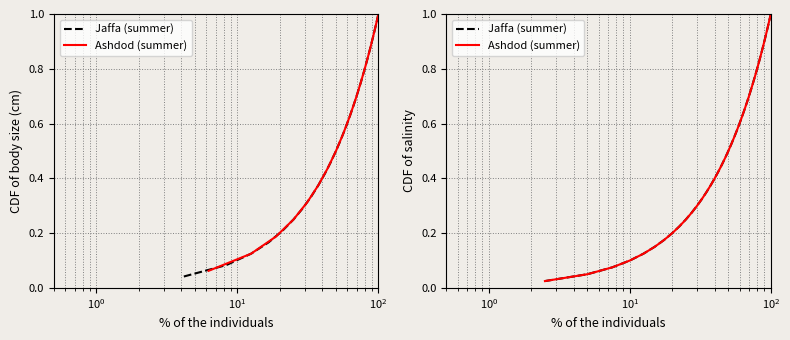

What is the value of the Ashdod (summer) point at the 23rd from the left?

0.6